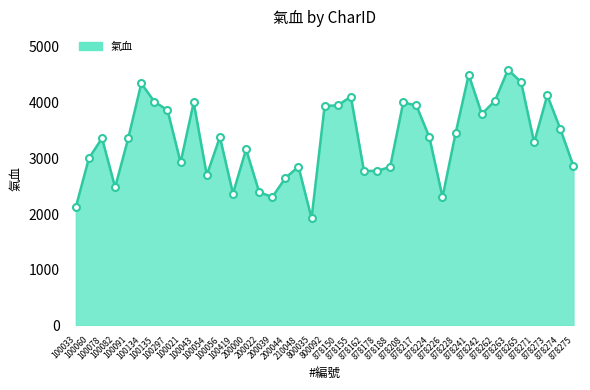

Approximately how many times larger is the value at 878178 compared to 878228?

0.8